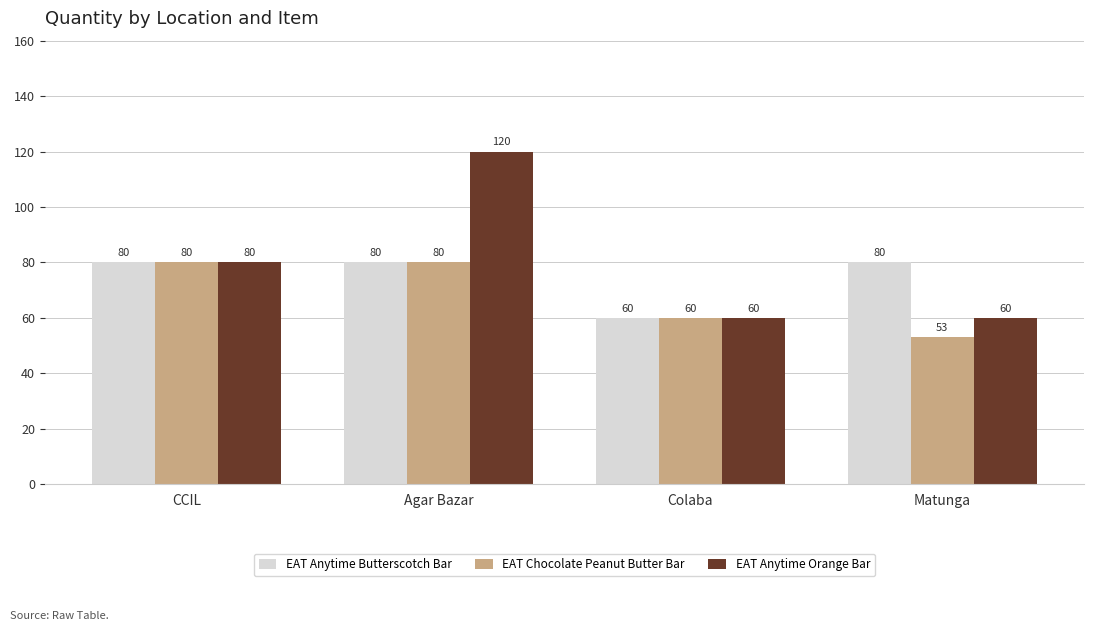

Reading left to right, transcribe all the data shown in this chart.

EAT Anytime Butterscotch Bar: 80	80	60	80
EAT Chocolate Peanut Butter Bar: 80	80	60	53
EAT Anytime Orange Bar: 80	120	60	60